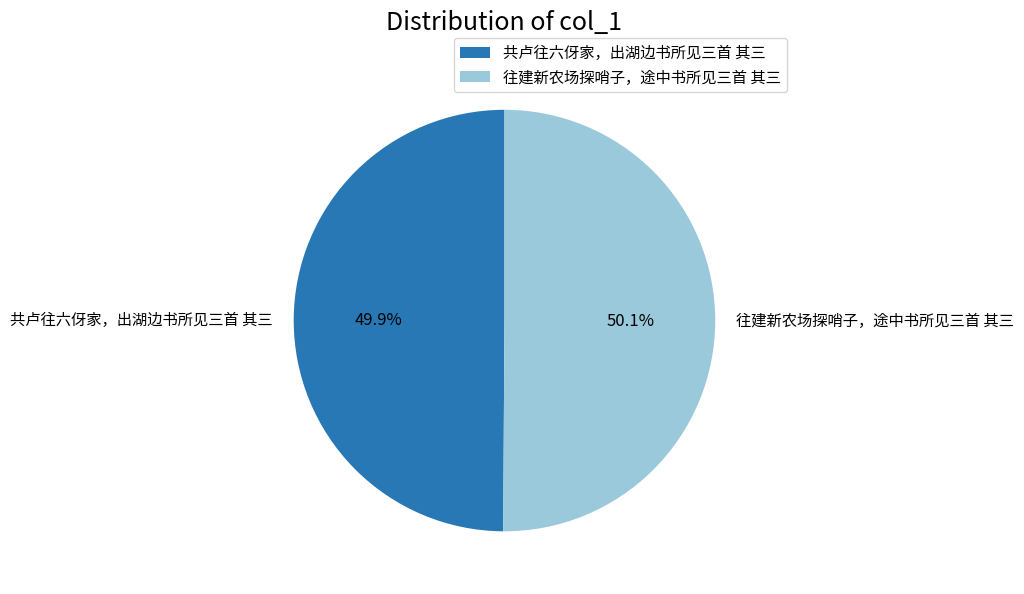

What is the ratio of the value at 往建新农场探哨子，途中书所见三首 其三 to the value at 共卢往六伢家，出湖边书所见三首 其三?

1.0